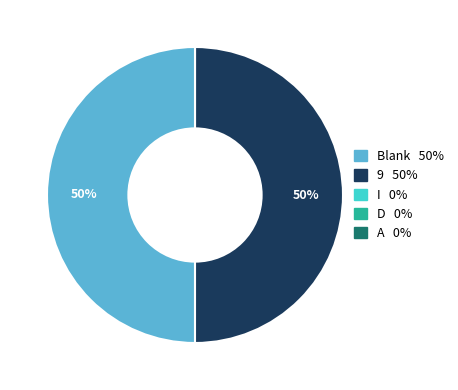

To the nearest percent, what is the average slice percentage?

20%